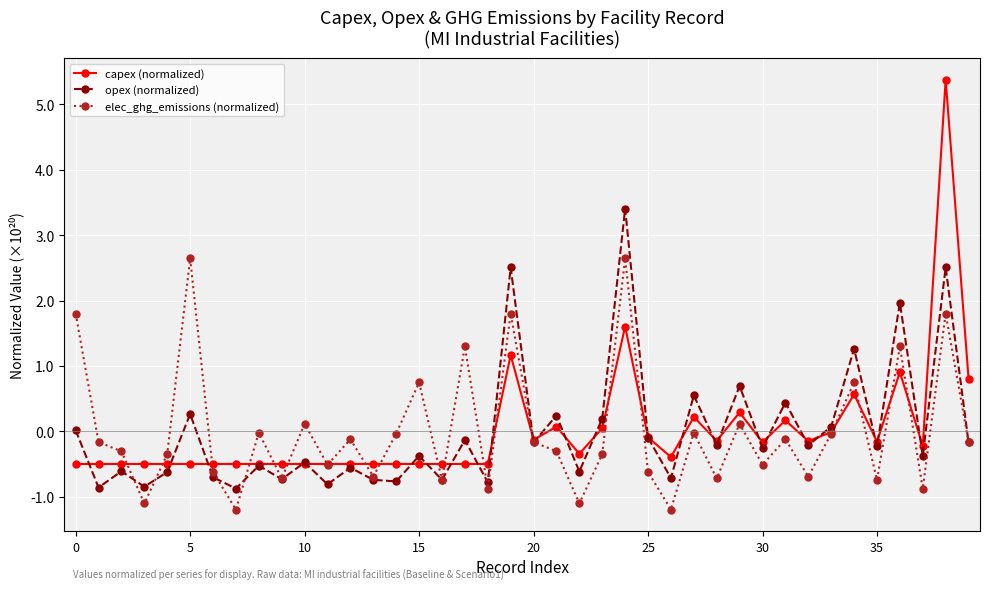

What is the minimum value shown in the chart?

-119555877800566849536